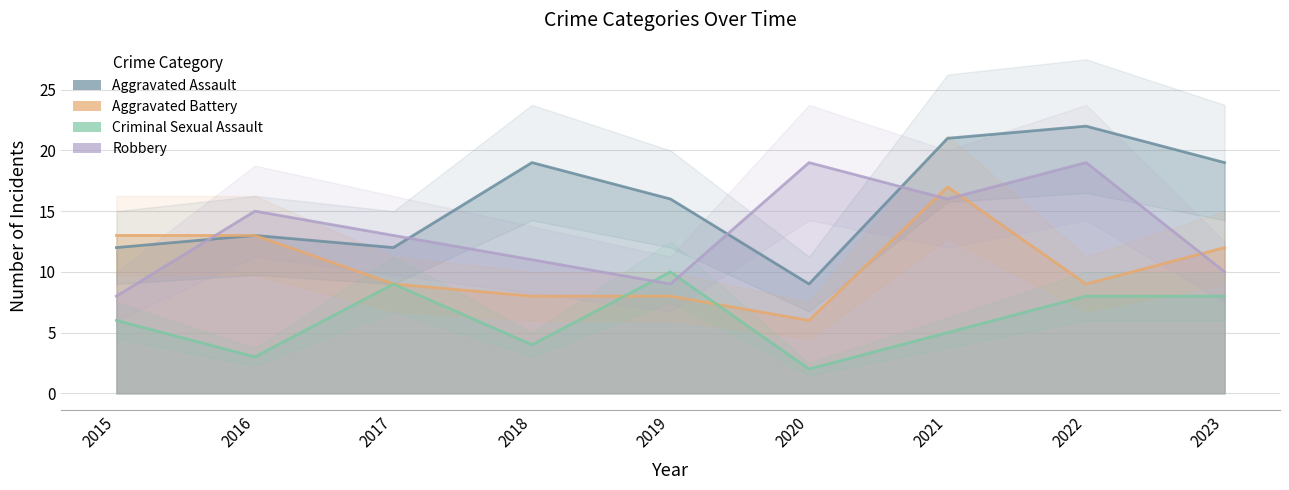

What is the difference between the maximum and minimum values in the Aggravated Assault series?

13